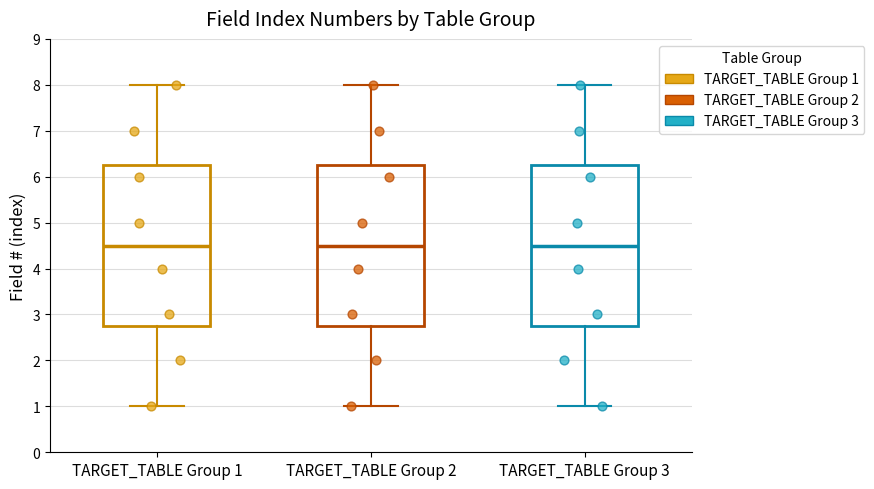

Where does the lower whisker of the box for TARGET_TABLE Group 1 end on the y-axis? The values are not printed on the chart, so give them approximately, as read against the axis.

1.0